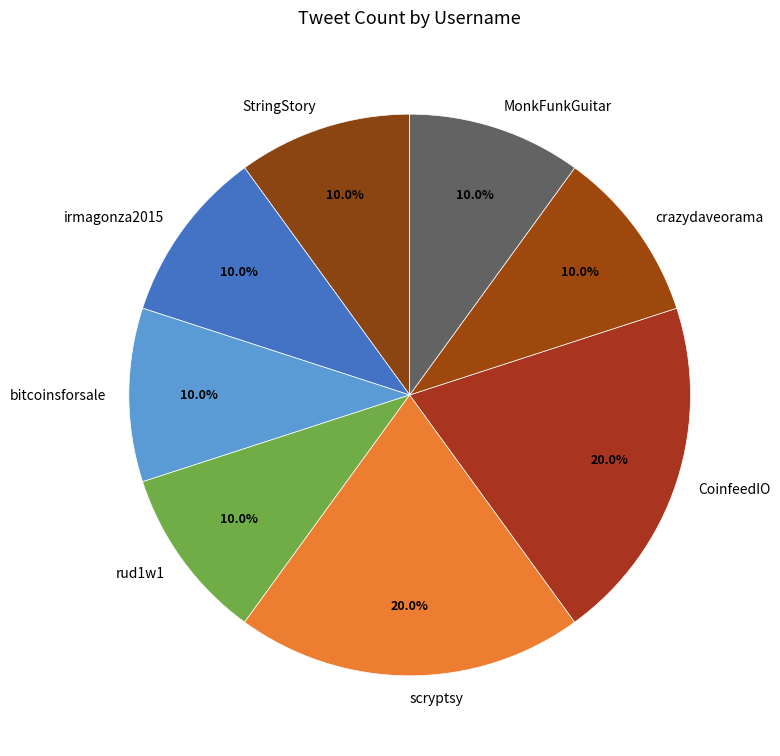

Is the sum of rud1w1 and irmagonza2015 greater than half?

No